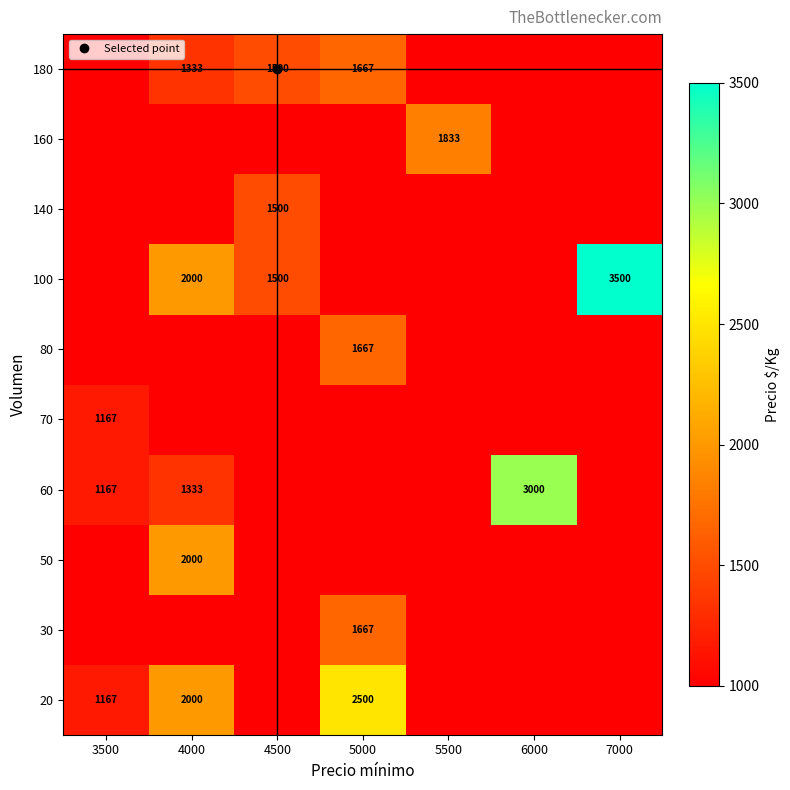

How many data points in 100 are above 0?

3